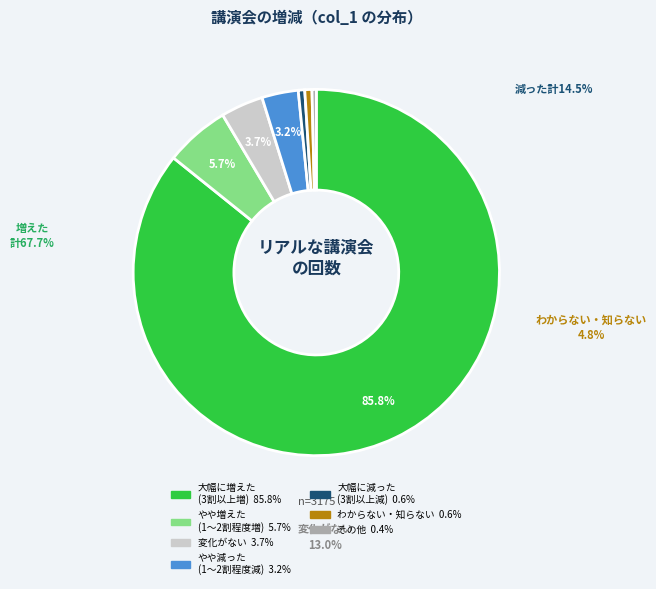

How many slices are in this pie chart?

7